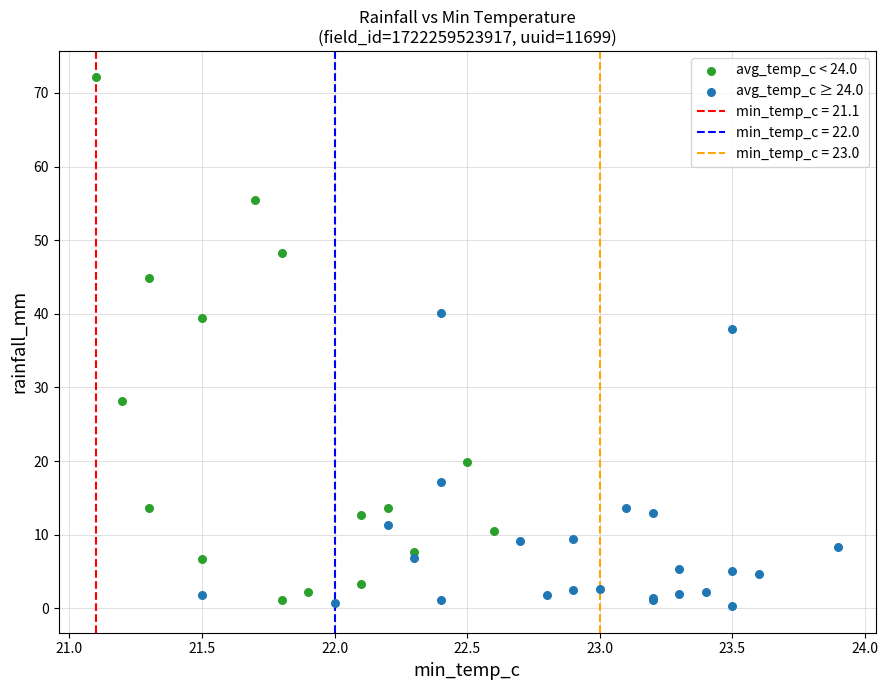

Which series has the largest Y range (max minus min)?

avg_temp_c < 24.0